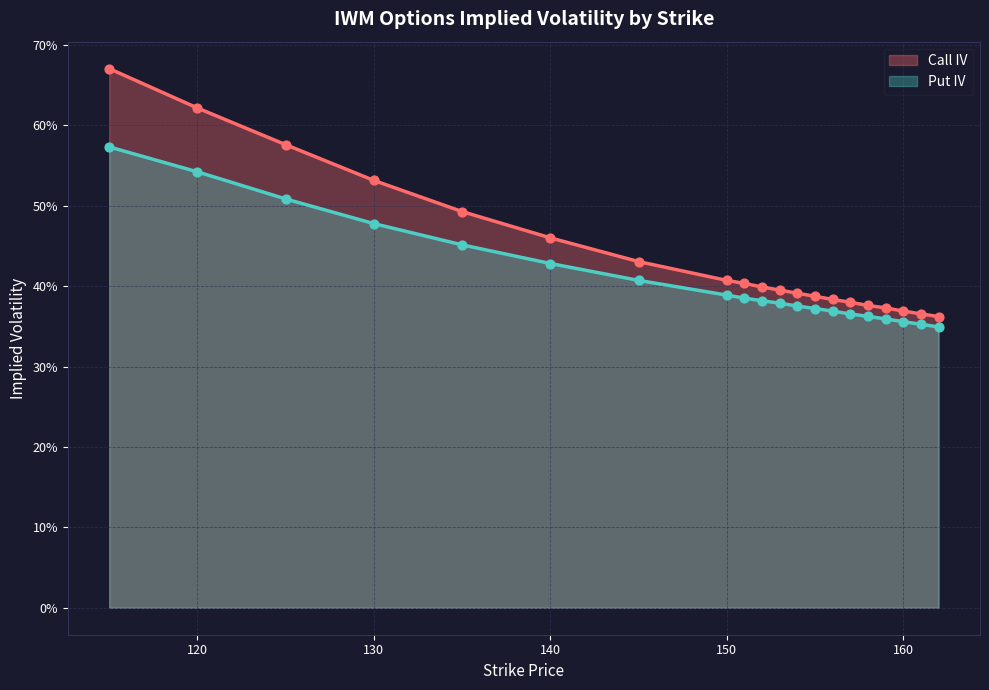

What are all the series names shown in the legend?

Call IV, Put IV